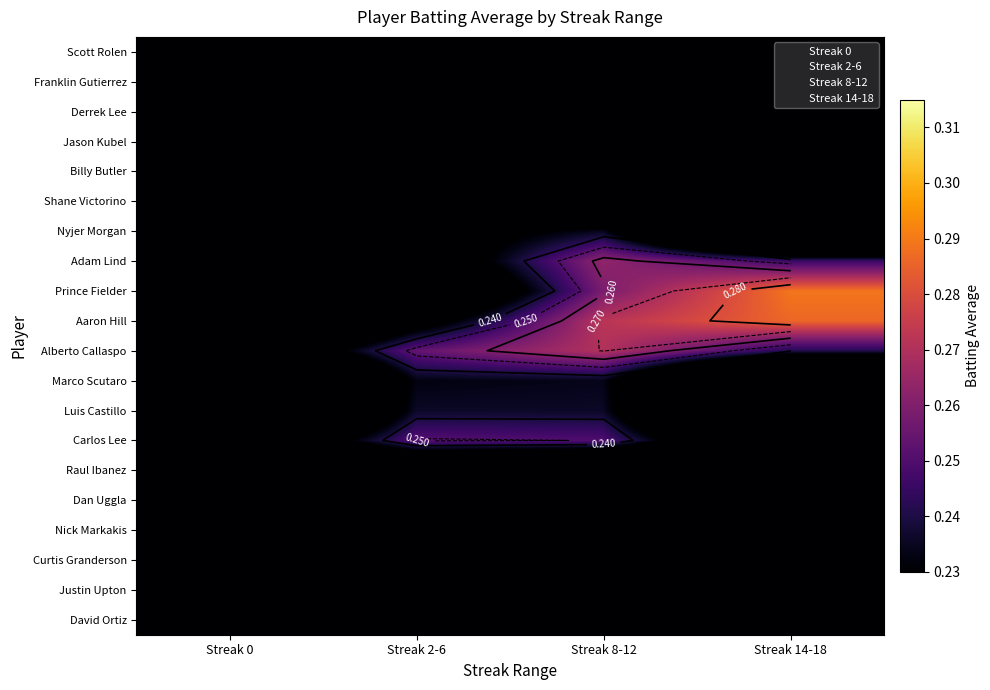

How many Alberto Callaspo values are between 0 and 1?

4